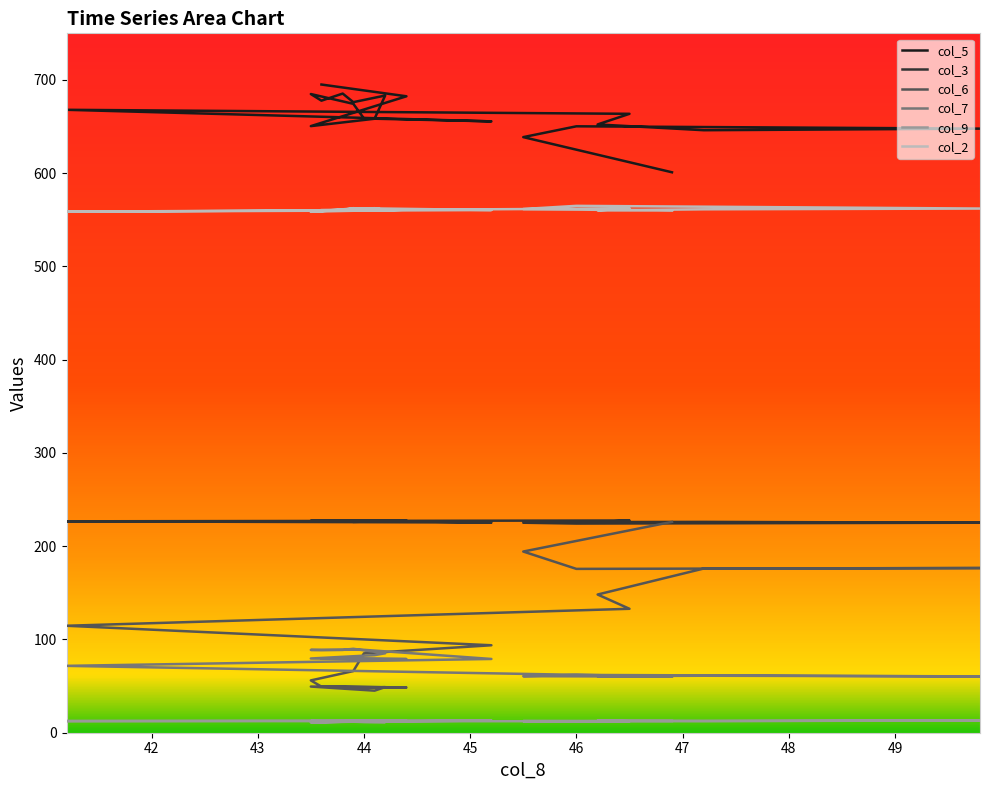

Which series has the largest total across all categories?

col_5